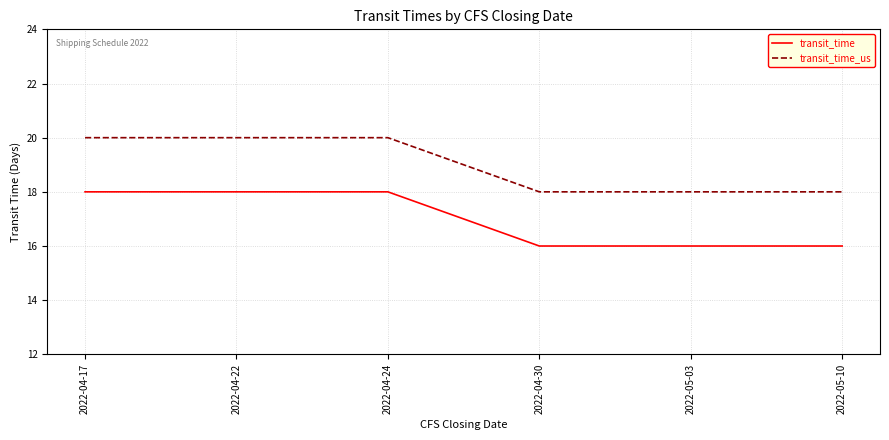

What is the sum of all transit_time values?

102